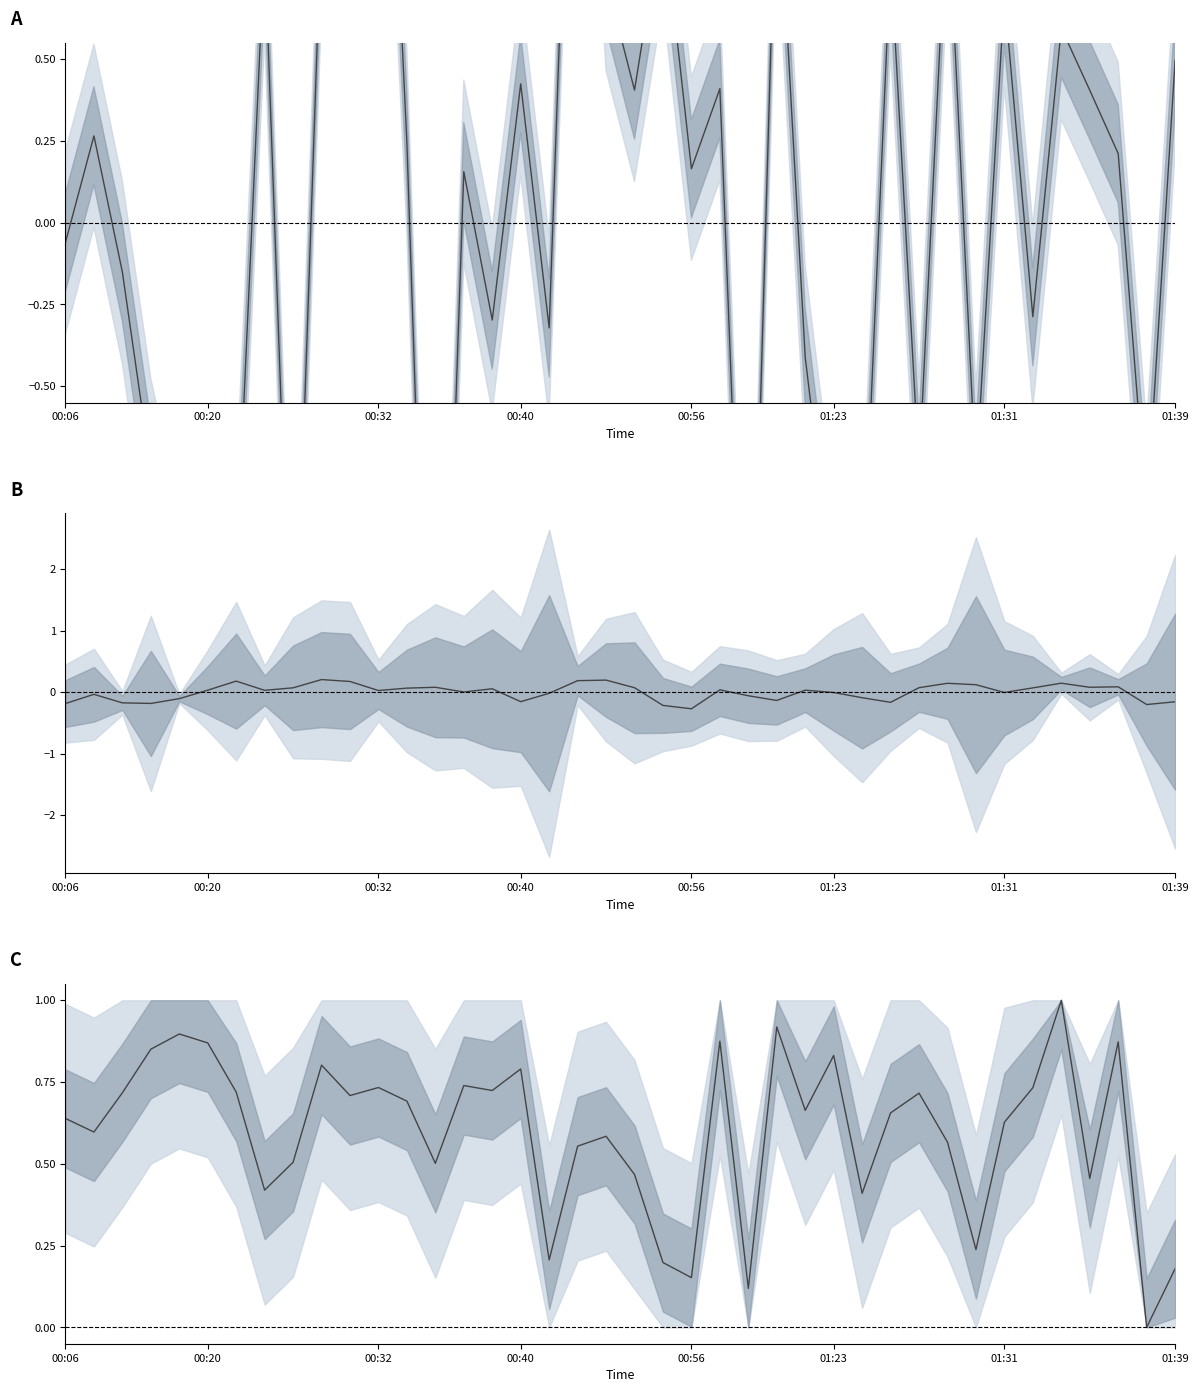

At which category is the sum across all series the highest?

18